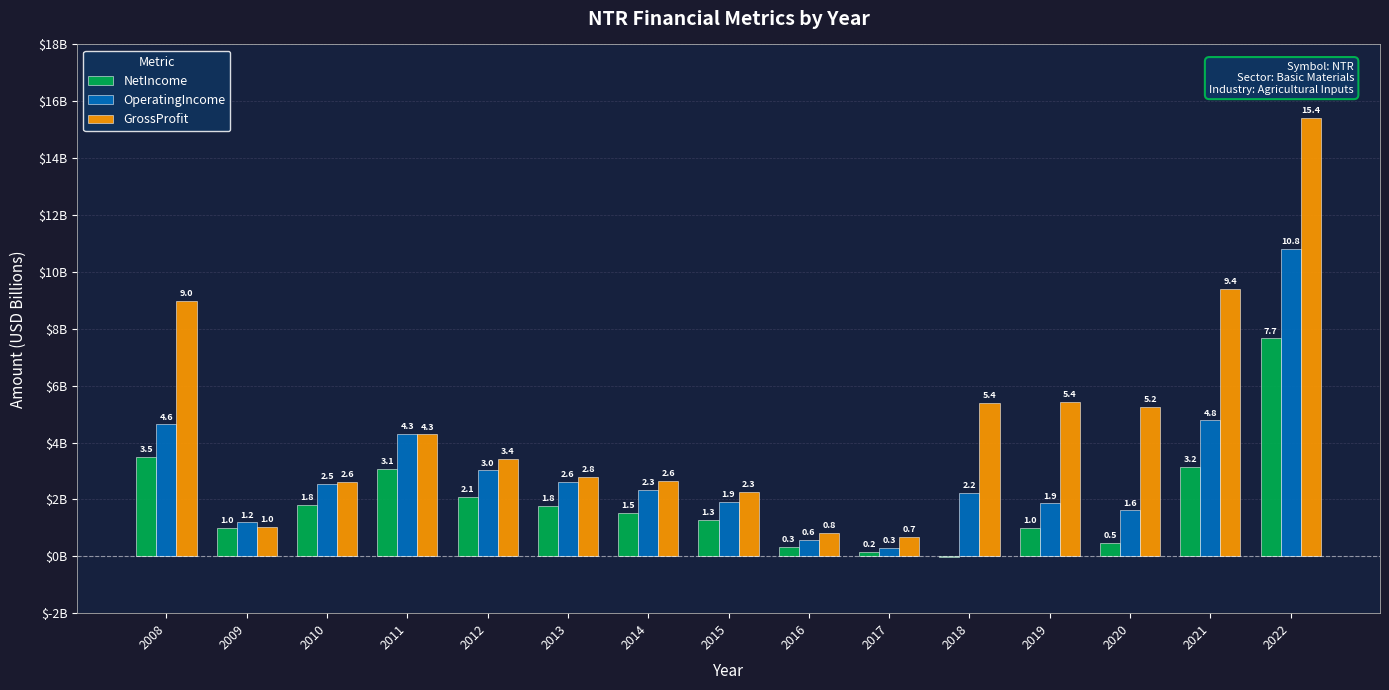

At which category is the sum across all series the highest?

2022